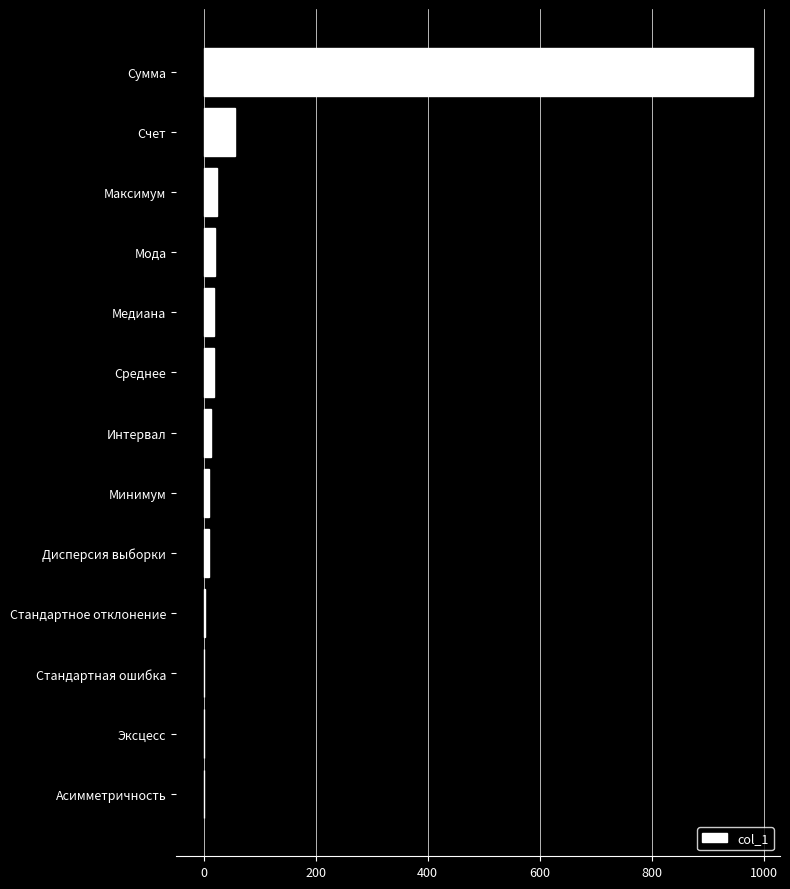

Which category has the highest value across all series?

Сумма